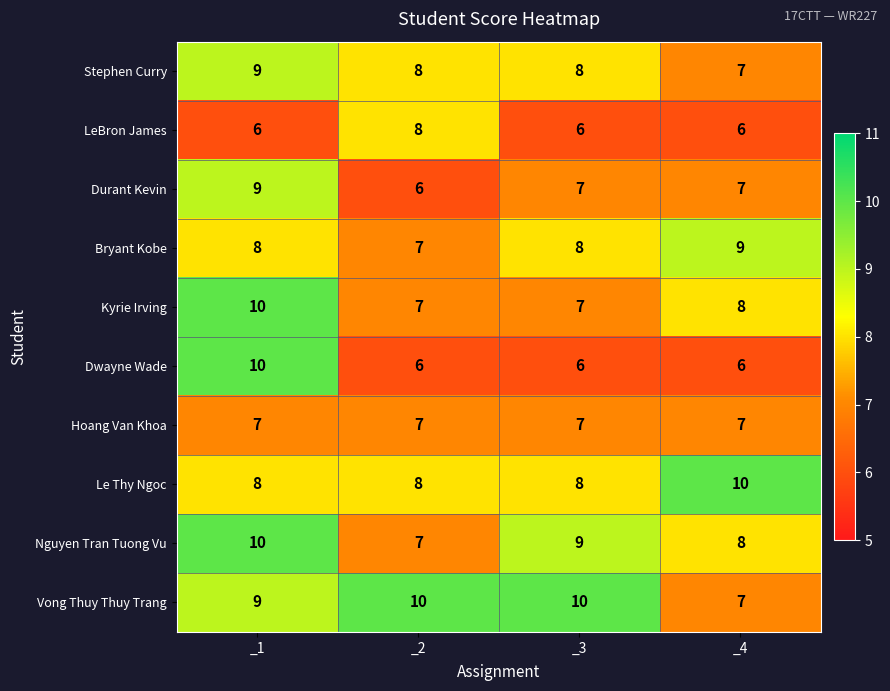

Is the value of Dwayne Wade at _4 greater than the value of Vong Thuy Thuy Trang at _1?

No